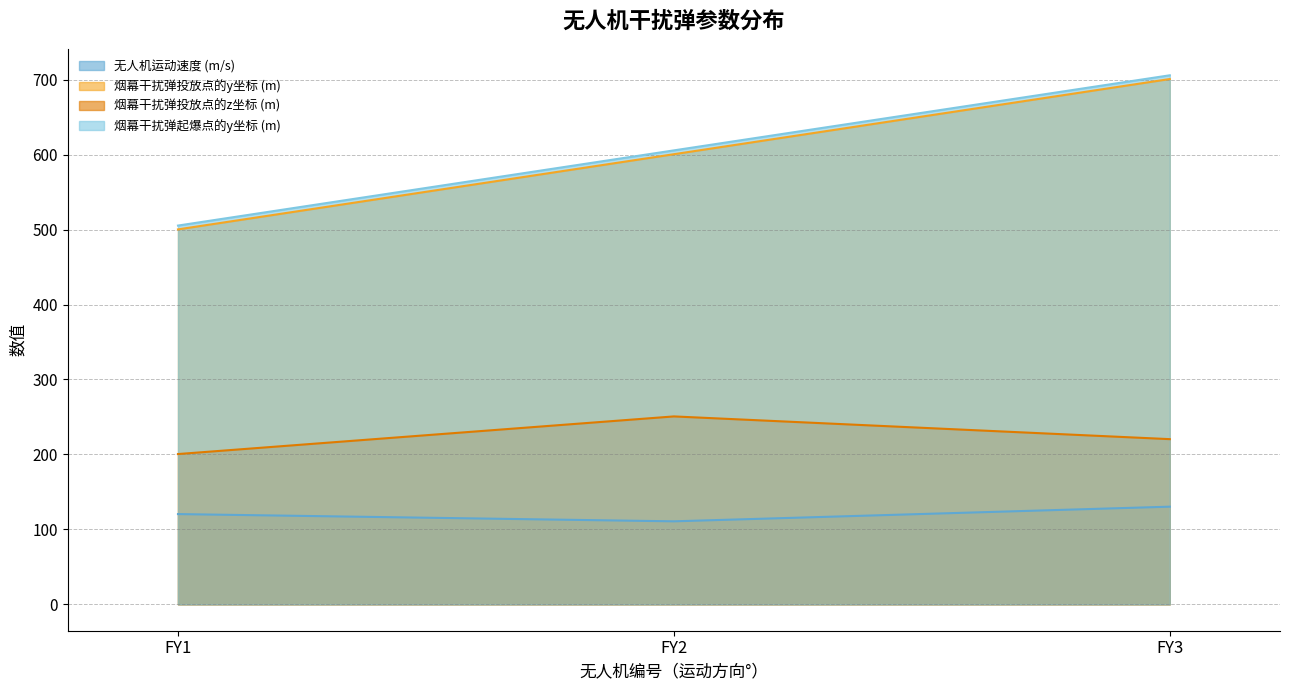

What is the lowest value of the 烟幕干扰弹投放点的z坐标 (m) series?

200.5